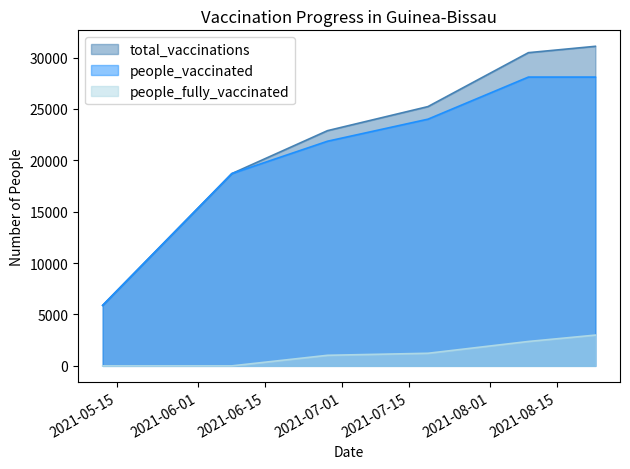

What position from the right is 2021-08-09?

2